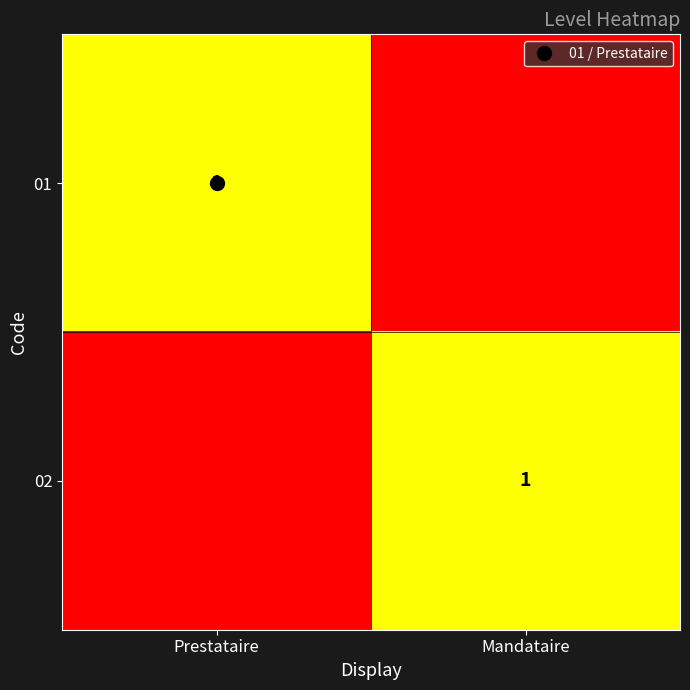

What is the total value across all series at Prestataire?

1